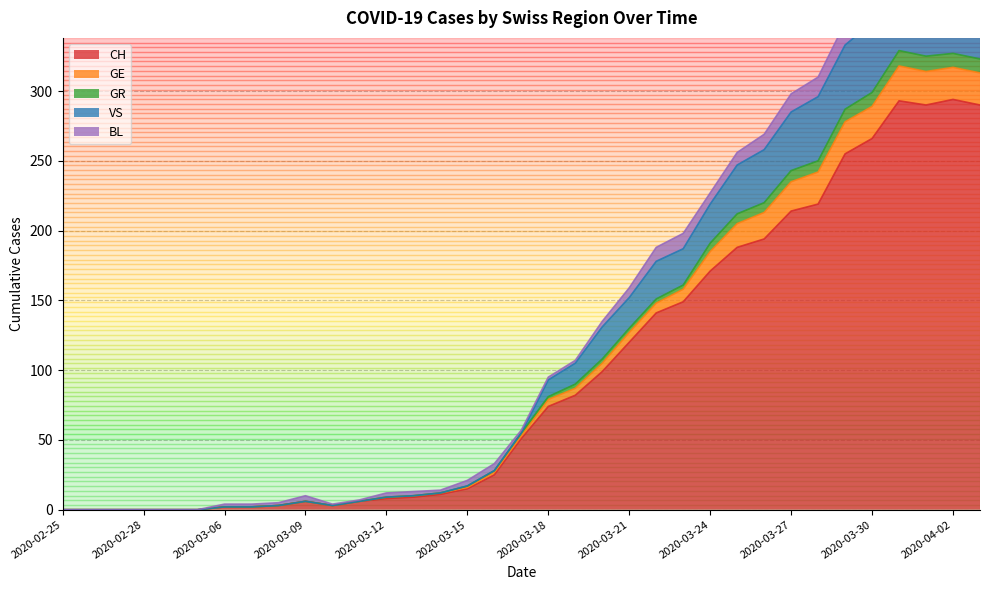

What is the difference between the maximum and second lowest values in the CH series?

294